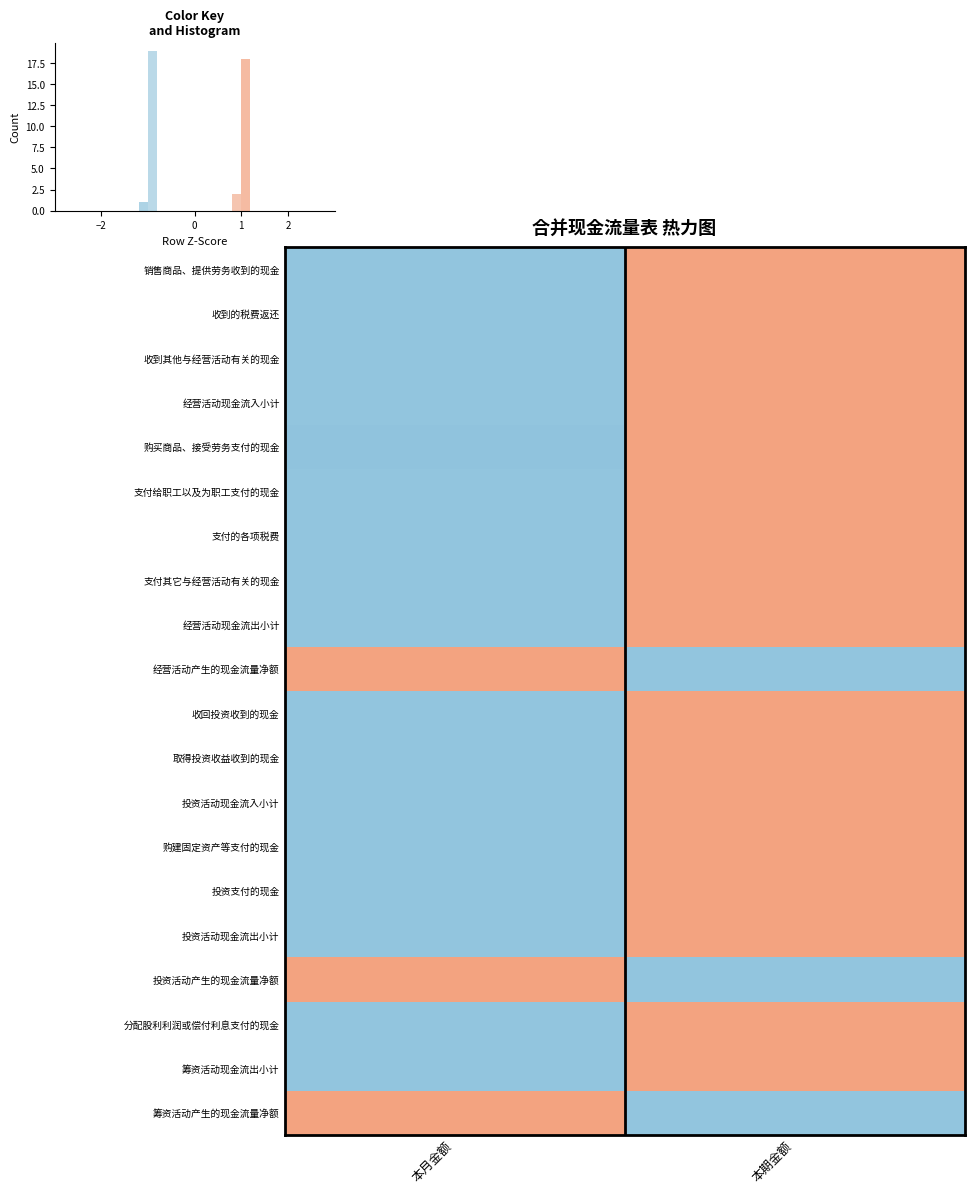

What is the maximum value shown in the chart?

1.0